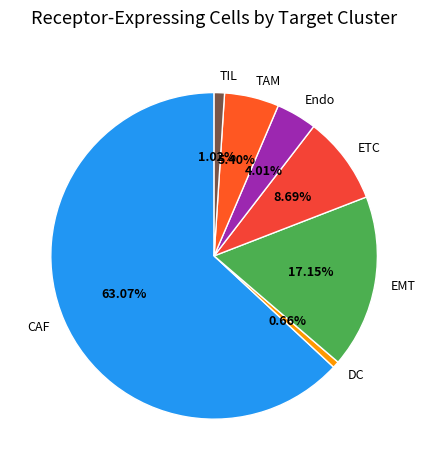

What is the ratio of the value at Endo to the value at EMT?

0.2